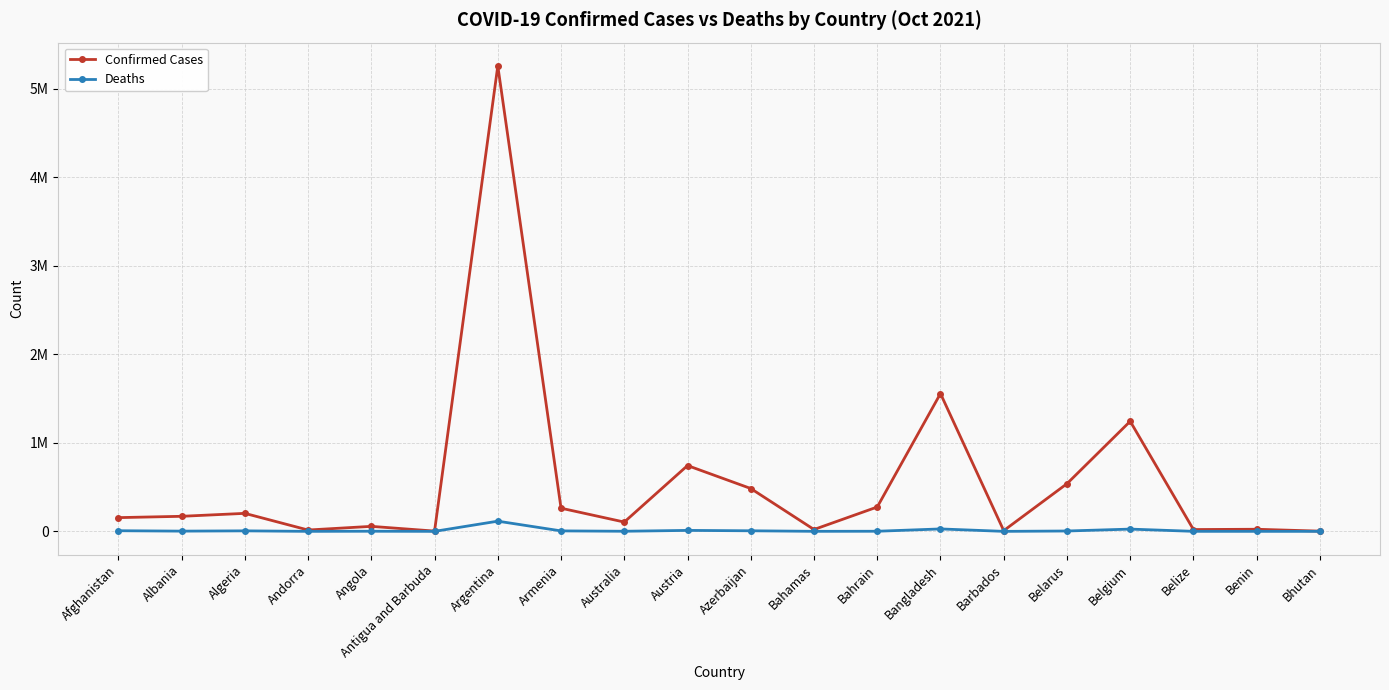

What are all the series names shown in the legend?

Confirmed Cases, Deaths